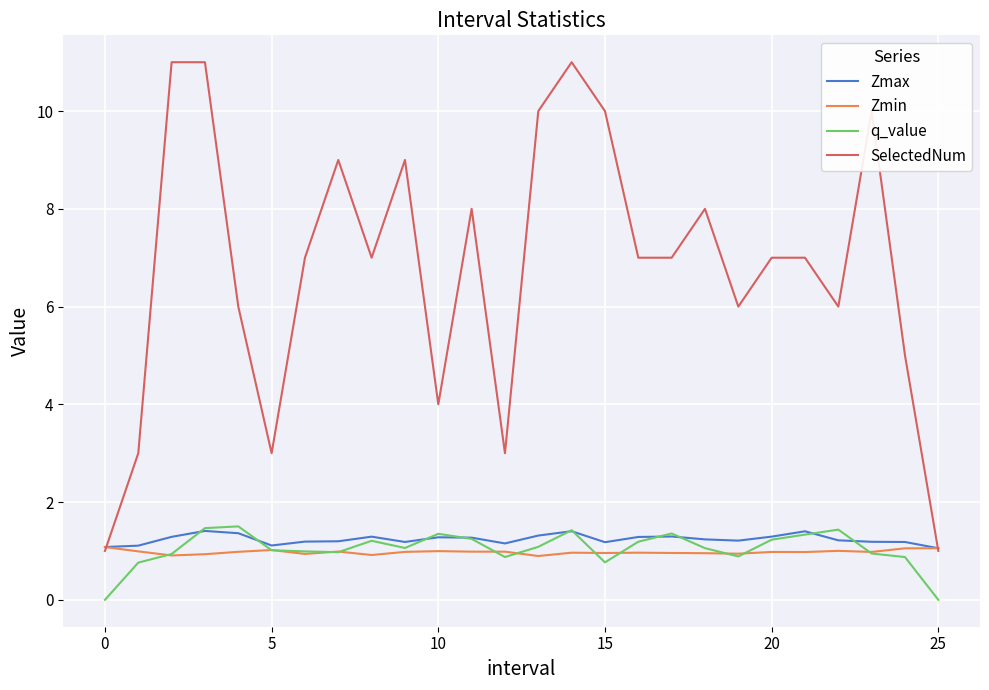

What is the maximum value for q_value?

1.5